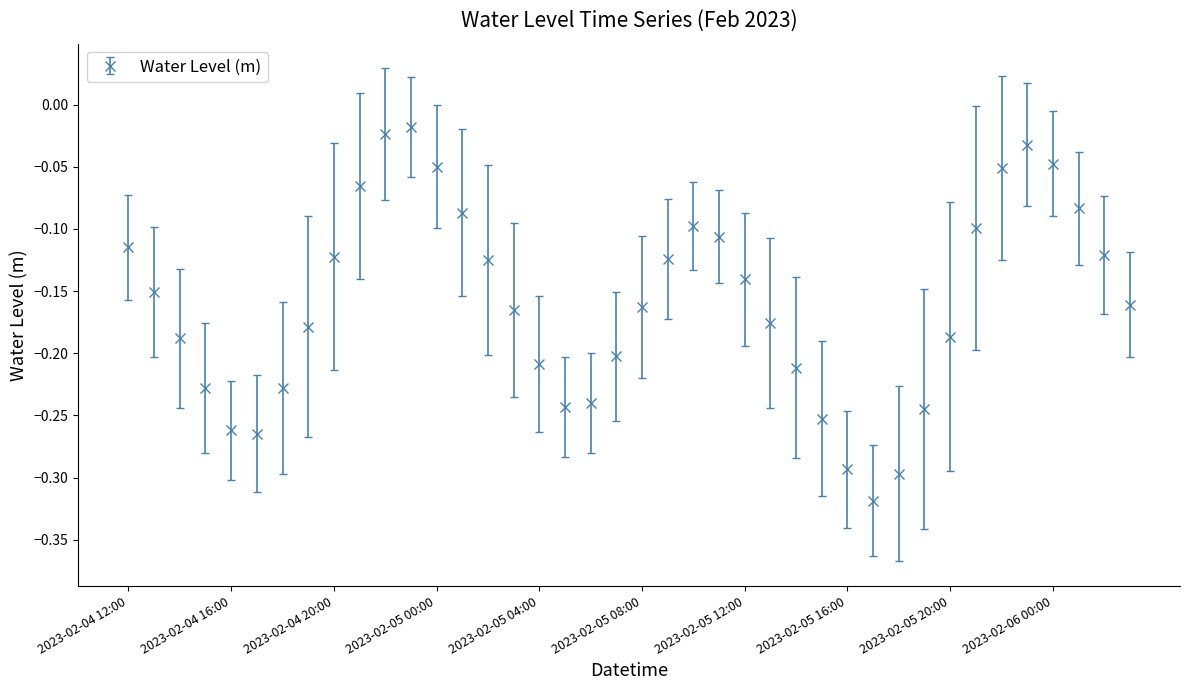

What is the sum of all values?

-6.4